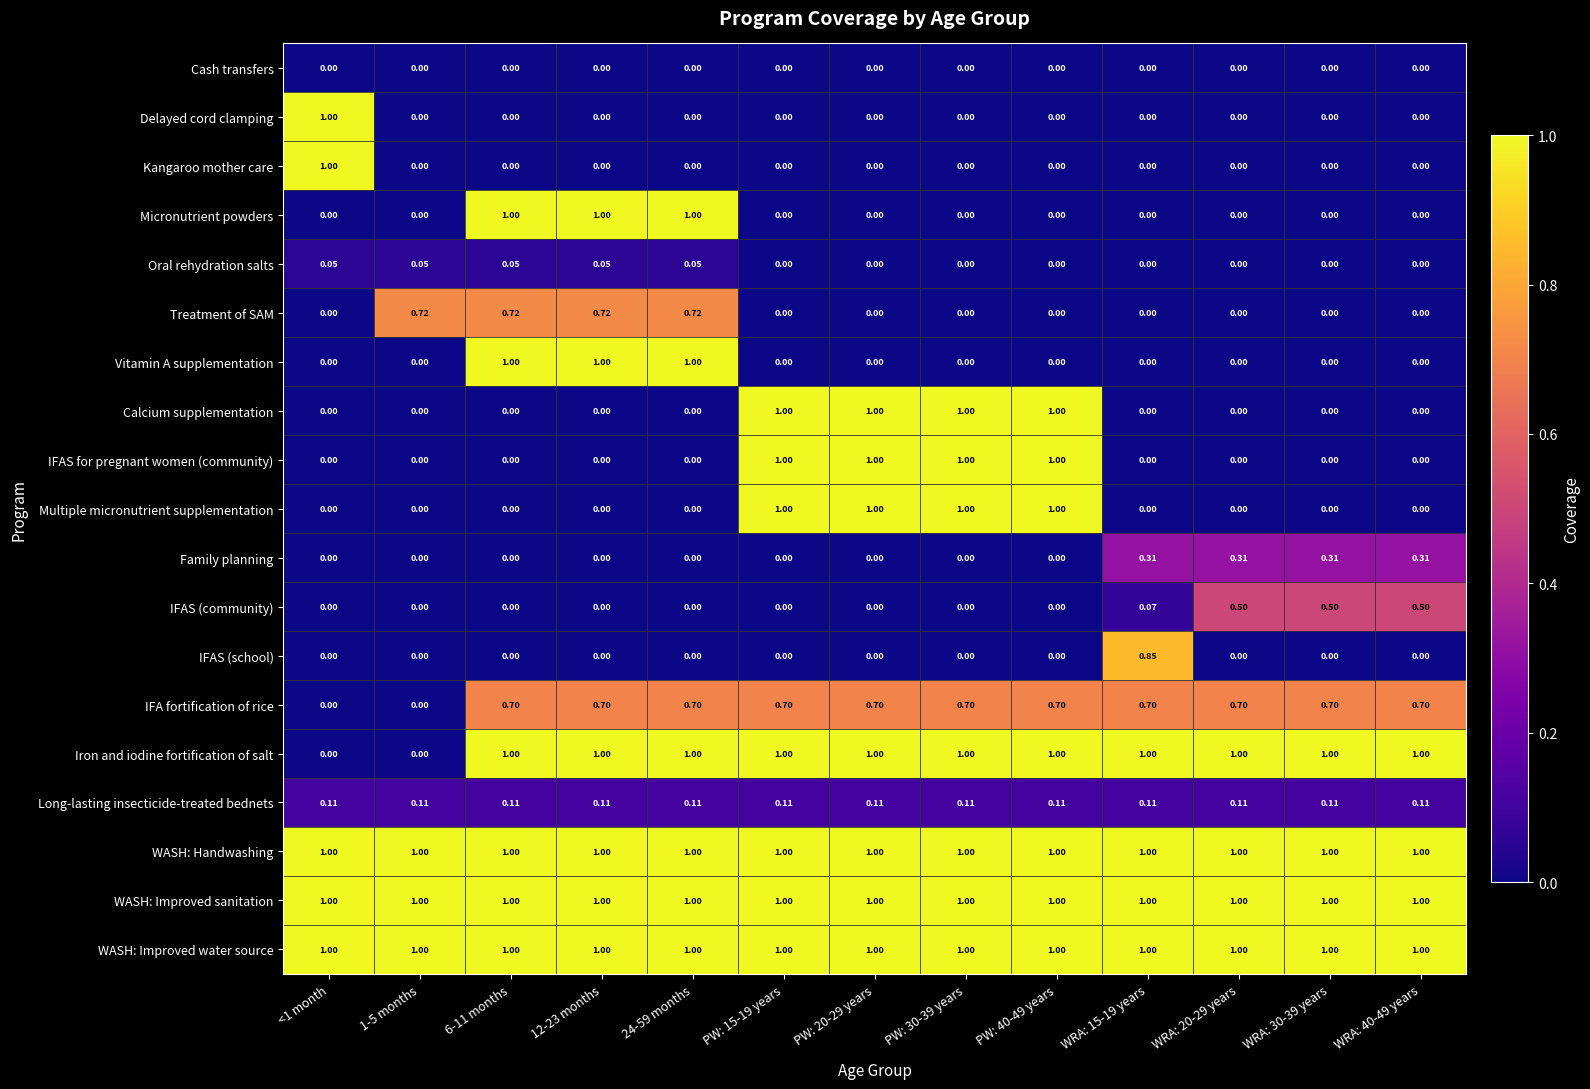

Between 1-5 months and WRA: 15-19 years, which series saw the biggest shift?

Iron and iodine fortification of salt